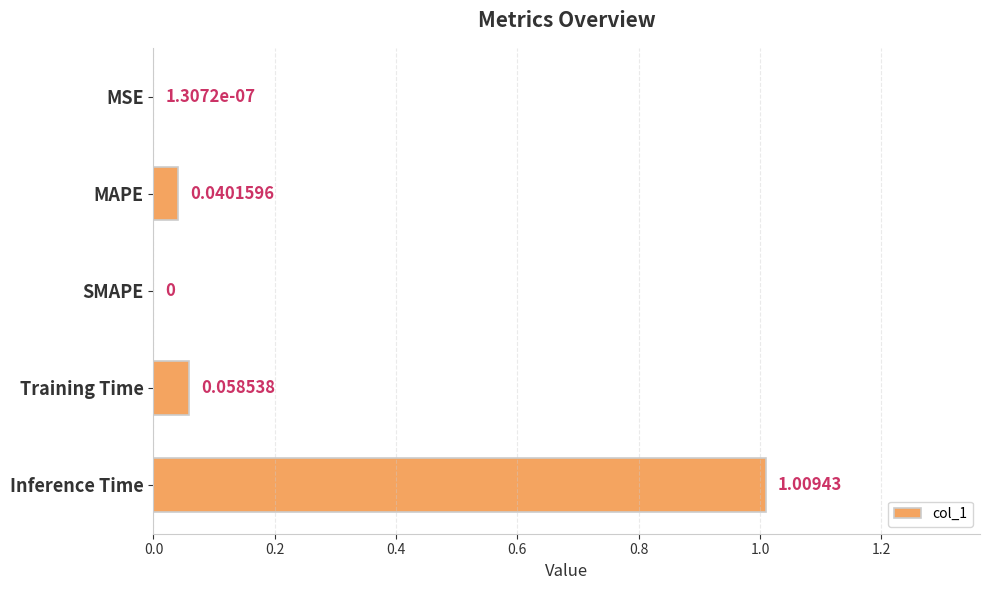

Where is the data nearest to the value 0?

SMAPE